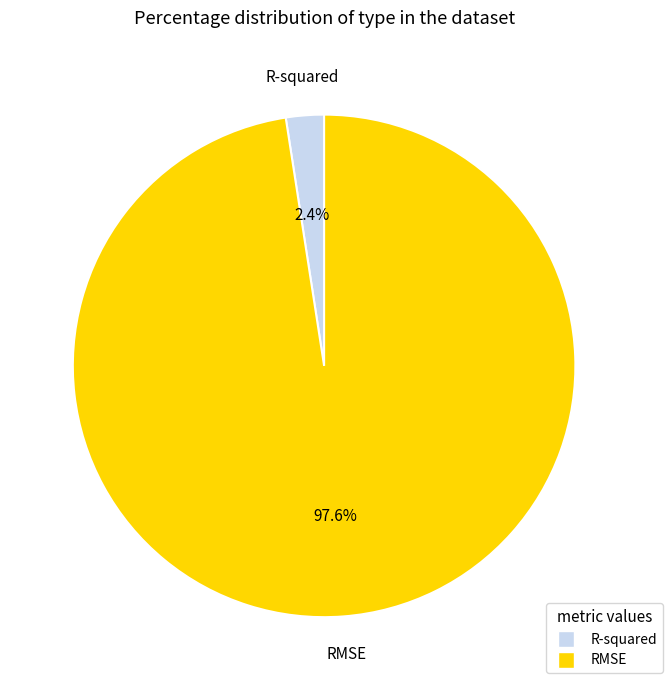

Do RMSE and R-squared together represent more than half of the pie?

Yes